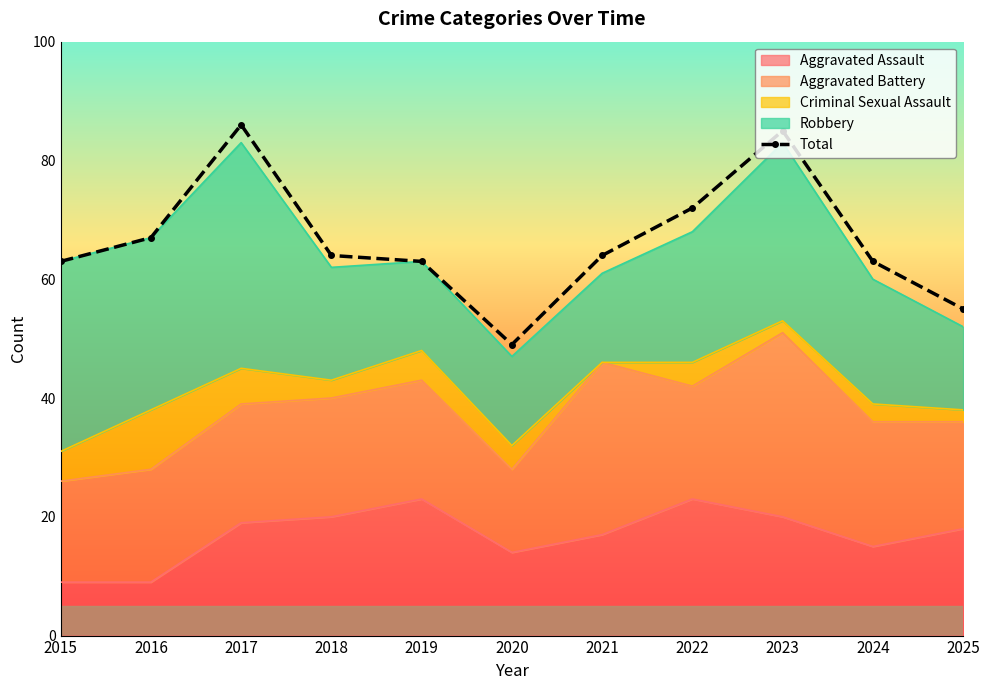

What is the difference between the values at 2016 and 2018?

3